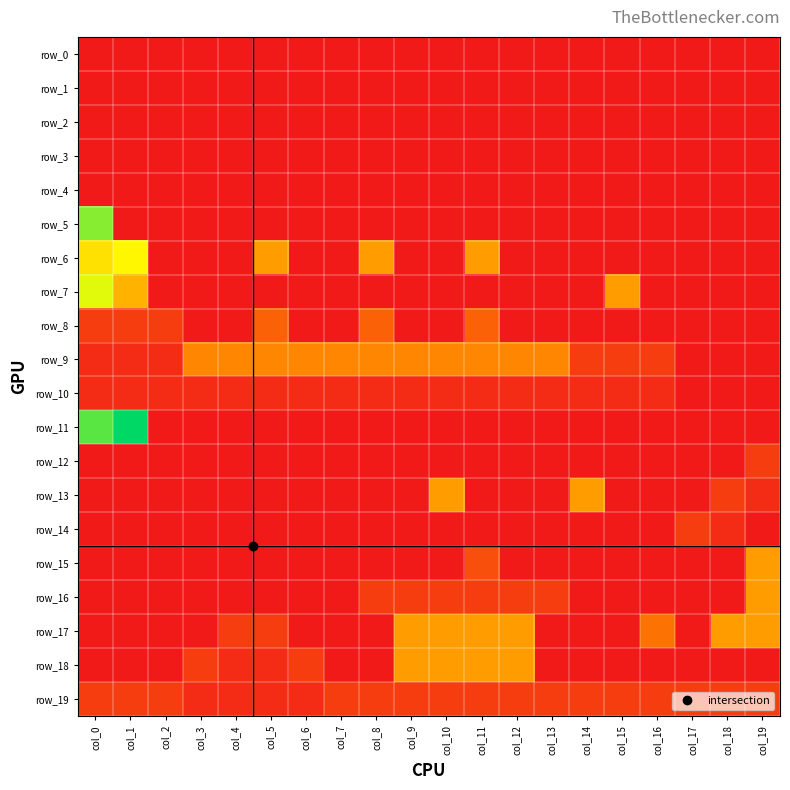

Reading right to left, transcribe all the data shown in this chart.

row_0: -1	-1	-1	-1	-1	-1	-1	-1	-1	-1	-1	-1	-1	-1	-1	-1	-1	-1	-1	-1
row_1: -1	-1	-1	-1	-1	-1	-1	-1	-1	-1	-1	-1	-1	-1	-1	-1	-1	-1	-1	-1
row_2: -1	-1	-1	-1	-1	-1	-1	-1	-1	-1	-1	-1	-1	-1	-1	-1	-1	-1	-1	-1
row_3: -1	-1	-1	-1	-1	-1	-1	-1	-1	-1	-1	-1	-1	-1	-1	-1	-1	-1	-1	-1
row_4: -1	-1	-1	-1	-1	-1	-1	-1	-1	-1	-1	-1	-1	-1	-1	-1	-1	-1	-1	-1
row_5: -1	-1	-1	-1	-1	-1	-1	-1	-1	-1	-1	-1	-1	-1	-1	-1	-1	-1	-1	13
row_6: -1	-1	-1	-1	-1	-1	-1	-1	6	-1	-1	6	-1	-1	6	-1	-1	-1	10	9
row_7: -1	-1	-1	-1	6	-1	-1	-1	-1	-1	-1	-1	-1	-1	-1	-1	-1	-1	7	11
row_8: -1	-1	-1	-1	-1	-1	-1	-1	3	-1	-1	3	-1	-1	3	-1	-1	1	1	1
row_9: -1	-1	-1	1	1	1	5	5	5	5	5	5	5	5	5	5	5	0	0	0
row_10: -1	-1	-1	0	0	0	0	0	0	0	0	0	0	0	0	0	0	0	0	0
row_11: -1	-1	-1	-1	-1	-1	-1	-1	-1	-1	-1	-1	-1	-1	-1	-1	-1	-1	16	14
row_12: 1	-1	-1	-1	-1	-1	-1	-1	-1	-1	-1	-1	-1	-1	-1	-1	-1	-1	-1	-1
row_13: 0	1	-1	-1	-1	6	-1	-1	-1	6	-1	-1	-1	-1	-1	-1	-1	-1	-1	-1
row_14: -1	0	1	-1	-1	-1	-1	-1	-1	-1	-1	-1	-1	-1	-1	-1	-1	-1	-1	-1
row_15: 6	-1	-1	-1	-1	-1	-1	-1	2	-1	-1	-1	-1	-1	-1	-1	-1	-1	-1	-1
row_16: 6	-1	-1	-1	-1	-1	1	1	1	1	1	1	-1	-1	-1	-1	-1	-1	-1	-1
row_17: 6	6	-1	4	-1	-1	-1	6	6	6	6	-1	-1	-1	1	1	-1	-1	-1	-1
row_18: -1	-1	-1	-1	-1	-1	-1	6	6	6	6	-1	-1	1	0	0	1	-1	-1	-1
row_19: 1	1	1	1	1	1	1	1	1	1	1	1	1	0	0	0	0	1	1	1